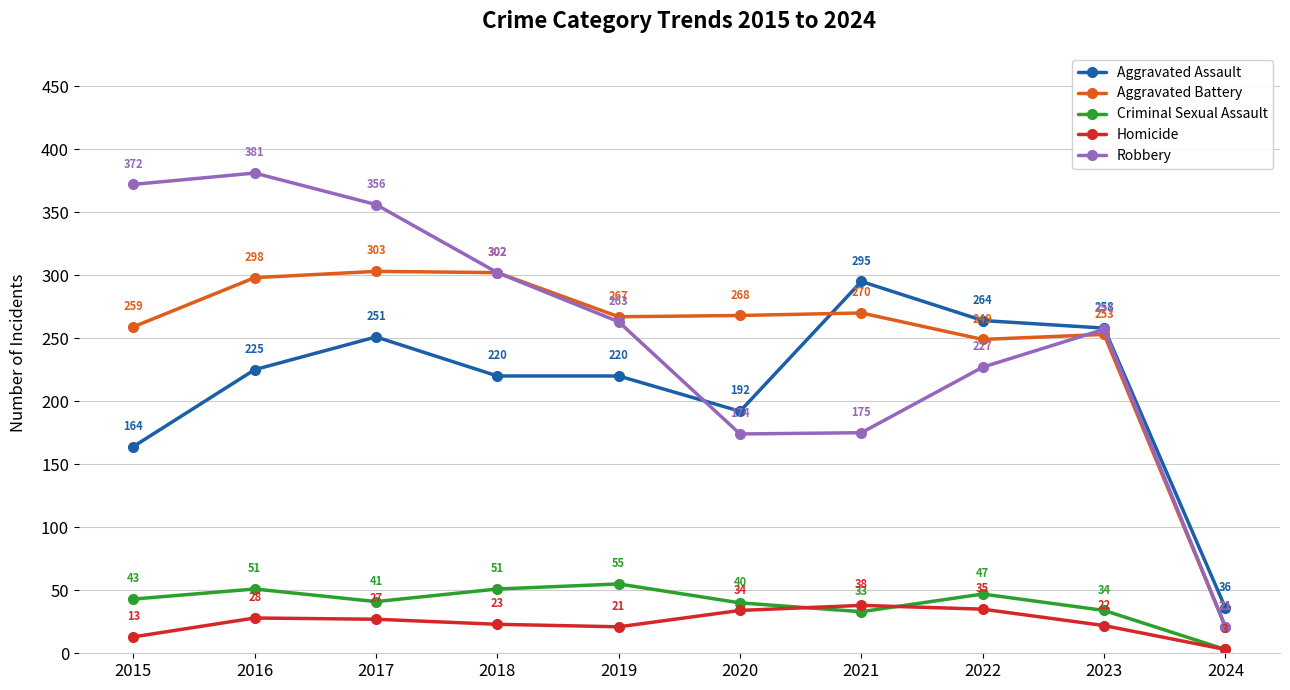

How many interior local valleys does the Aggravated Battery series have?

2